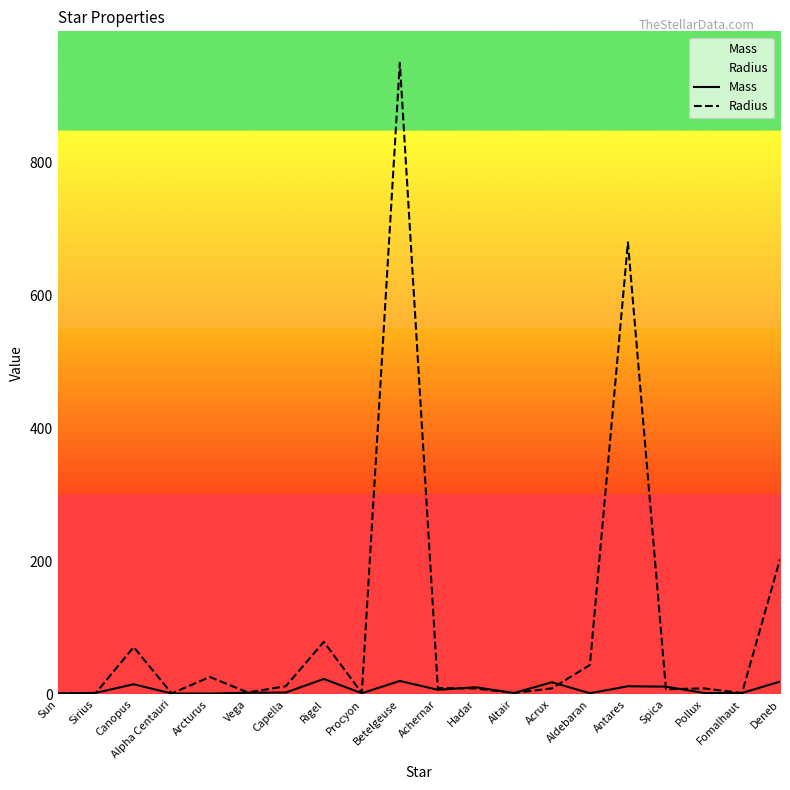

Which has a higher value, Vega or Arcturus?

Vega